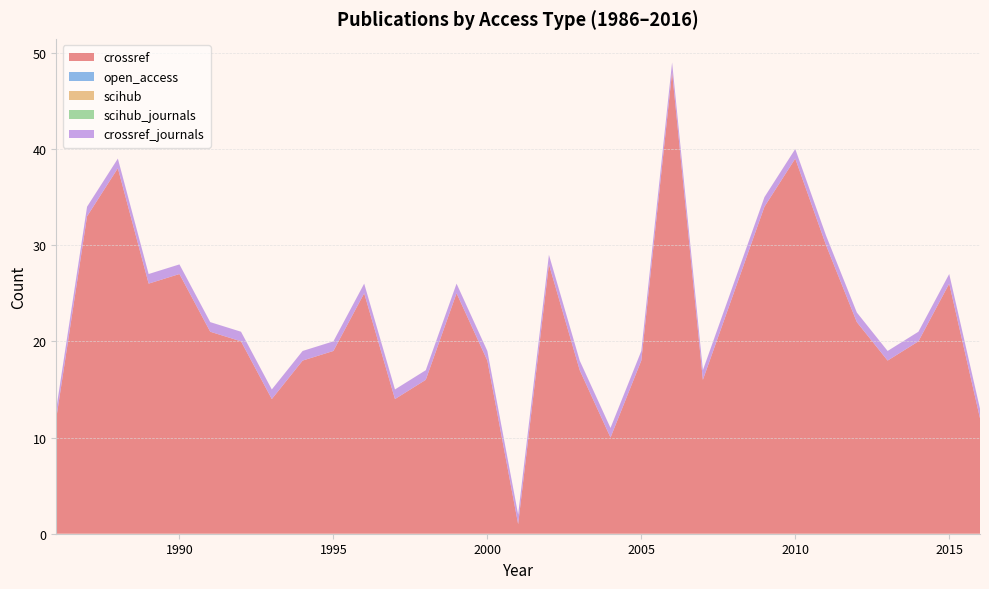

Reading left to right, extract all data points from this chart.

crossref: 1986=12	1987=33	1988=38	1989=26	1990=27	1991=21	1992=20	1993=14	1994=18	1995=19	1996=25	1997=14	1998=16	1999=25	2000=18	2001=1	2002=28	2003=17	2004=10	2005=18	2006=48	2007=16	2008=25	2009=34	2010=39	2011=30	2012=22	2013=18	2014=20	2015=26	2016=12
open_access: 1986=0	1987=0	1988=0	1989=0	1990=0	1991=0	1992=0	1993=0	1994=0	1995=0	1996=0	1997=0	1998=0	1999=0	2000=0	2001=0	2002=0	2003=0	2004=0	2005=0	2006=0	2007=0	2008=0	2009=0	2010=0	2011=0	2012=0	2013=0	2014=0	2015=0	2016=0
scihub: 1986=0	1987=0	1988=0	1989=0	1990=0	1991=0	1992=0	1993=0	1994=0	1995=0	1996=0	1997=0	1998=0	1999=0	2000=0	2001=0	2002=0	2003=0	2004=0	2005=0	2006=0	2007=0	2008=0	2009=0	2010=0	2011=0	2012=0	2013=0	2014=0	2015=0	2016=0
scihub_journals: 1986=0	1987=0	1988=0	1989=0	1990=0	1991=0	1992=0	1993=0	1994=0	1995=0	1996=0	1997=0	1998=0	1999=0	2000=0	2001=0	2002=0	2003=0	2004=0	2005=0	2006=0	2007=0	2008=0	2009=0	2010=0	2011=0	2012=0	2013=0	2014=0	2015=0	2016=0
crossref_journals: 1986=1	1987=1	1988=1	1989=1	1990=1	1991=1	1992=1	1993=1	1994=1	1995=1	1996=1	1997=1	1998=1	1999=1	2000=1	2001=1	2002=1	2003=1	2004=1	2005=1	2006=1	2007=1	2008=1	2009=1	2010=1	2011=1	2012=1	2013=1	2014=1	2015=1	2016=1